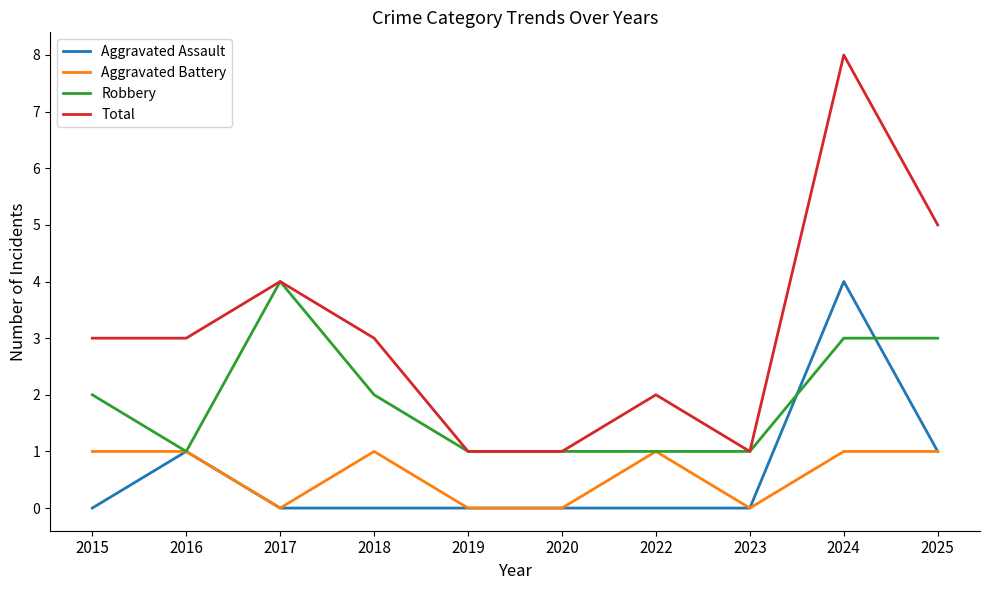

True or false: Aggravated Battery has a value of 1 at 2018.

True